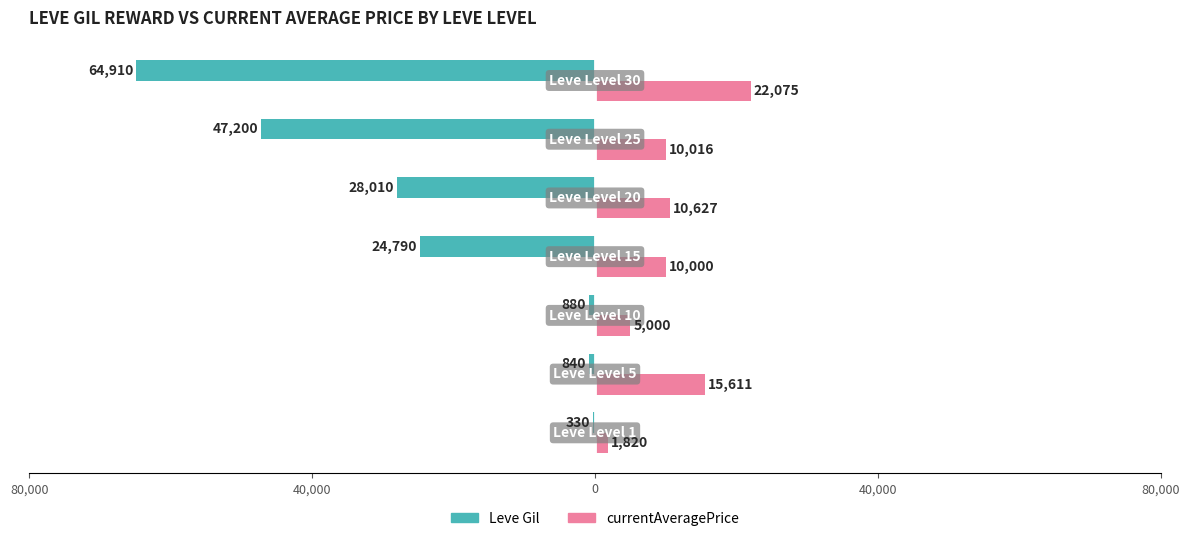

What are all the series names shown in the legend?

Leve Gil, currentAveragePrice